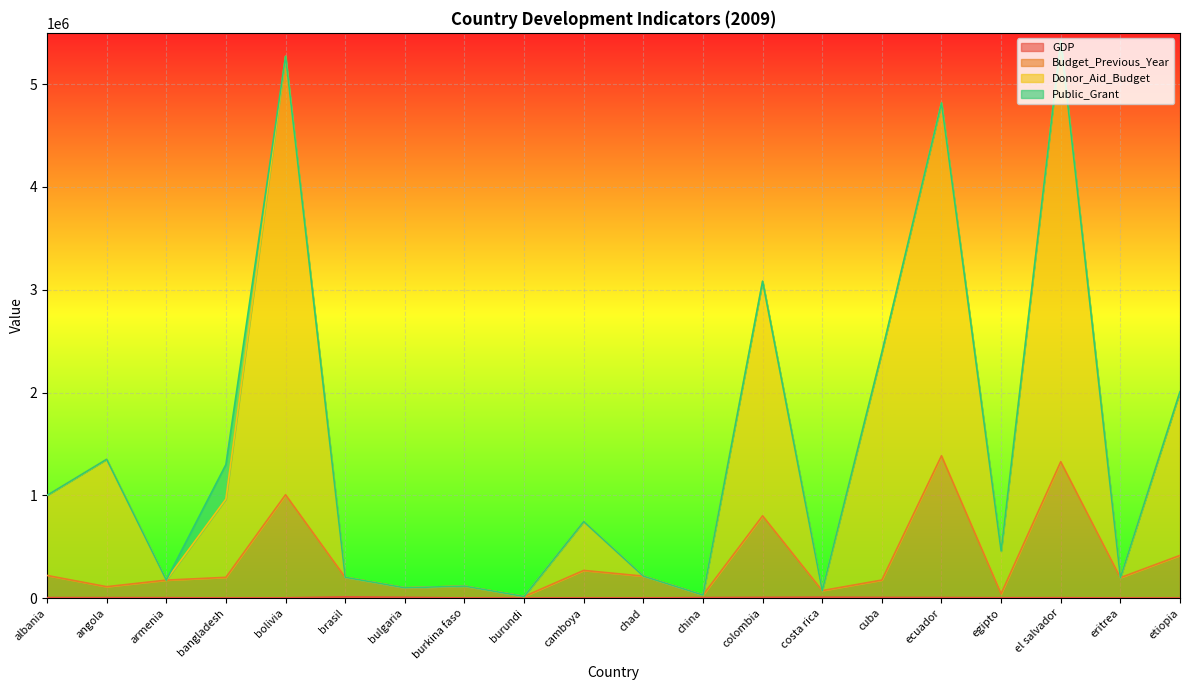

How many lines are shown in the chart?

4